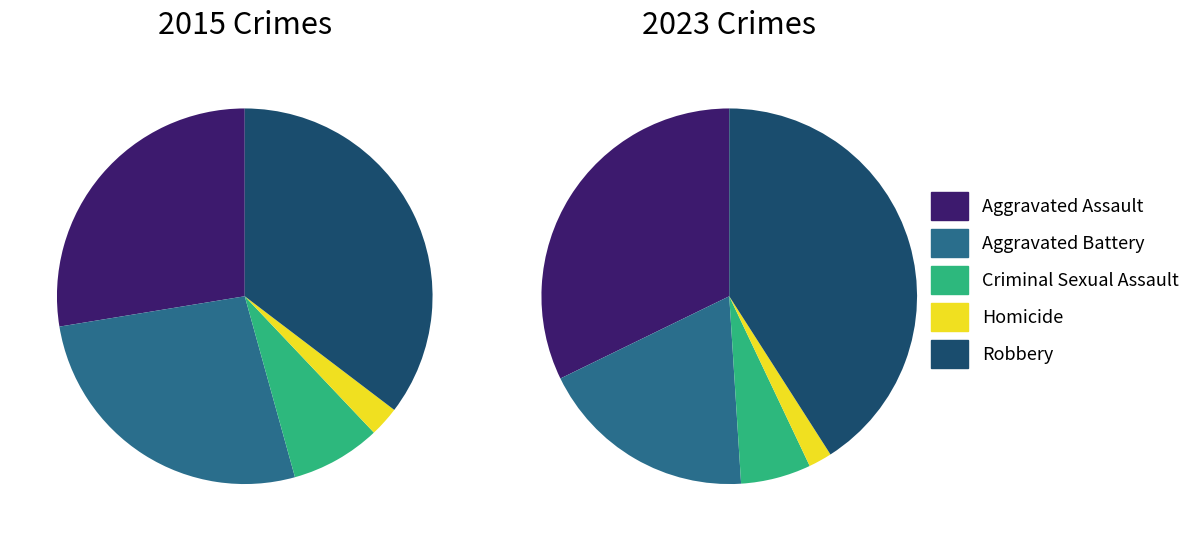

To the nearest percent, what portion does Homicide represent?

3%